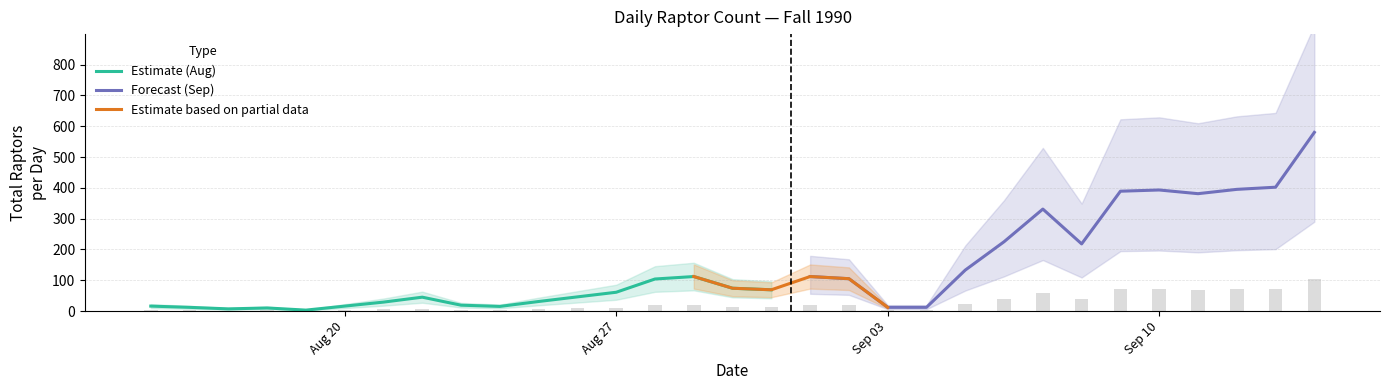

The value of Estimate (Aug) at Aug 27 is 29. True or false?

False